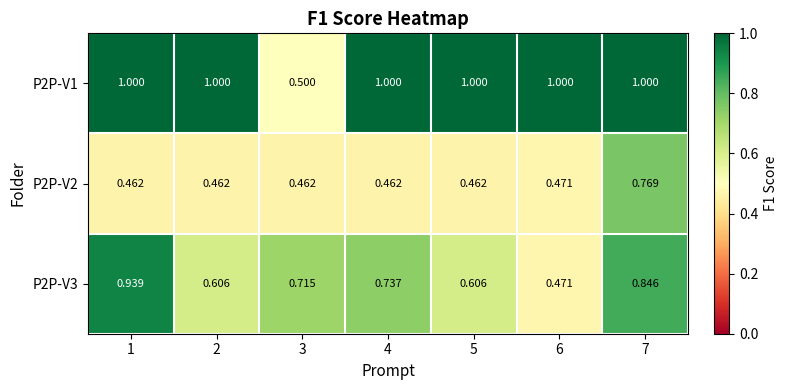

Is the value of P2P-V3 at 2 greater than the value of P2P-V2 at 6?

Yes